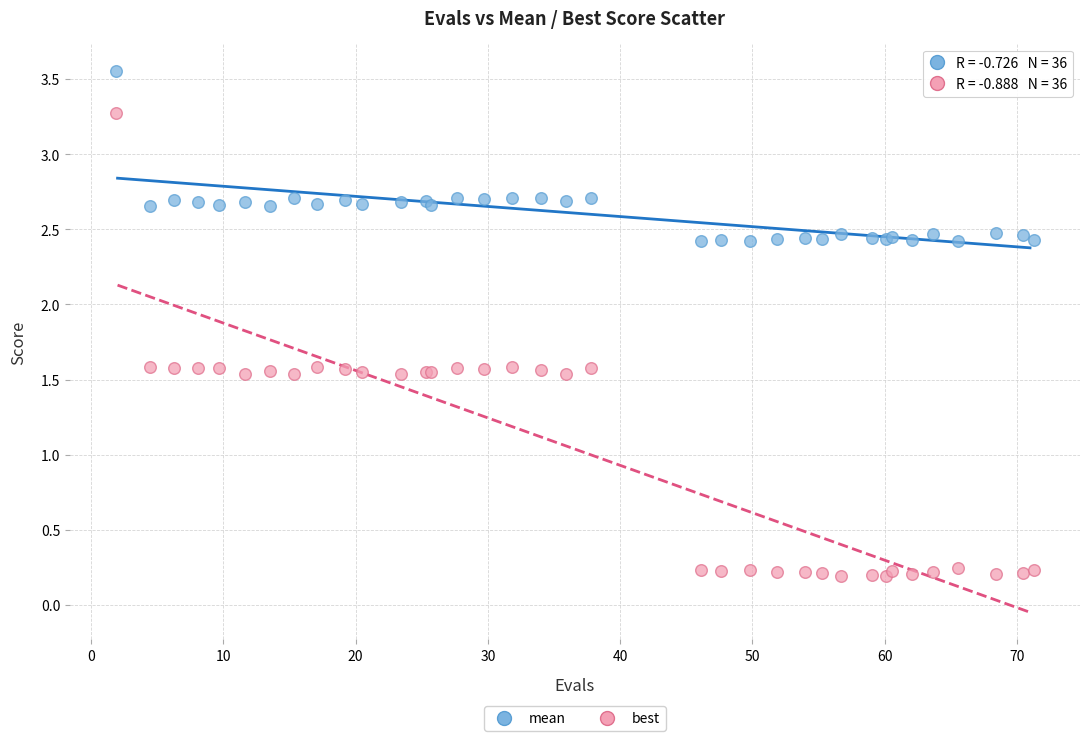

Which series reaches the maximum Y coordinate?

mean